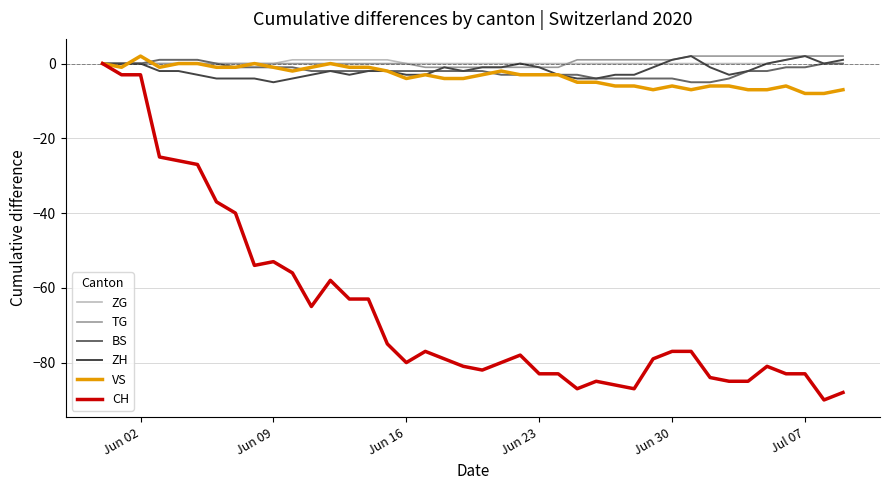

True or false: VS has more than 2 points higher than both neighbors.

True